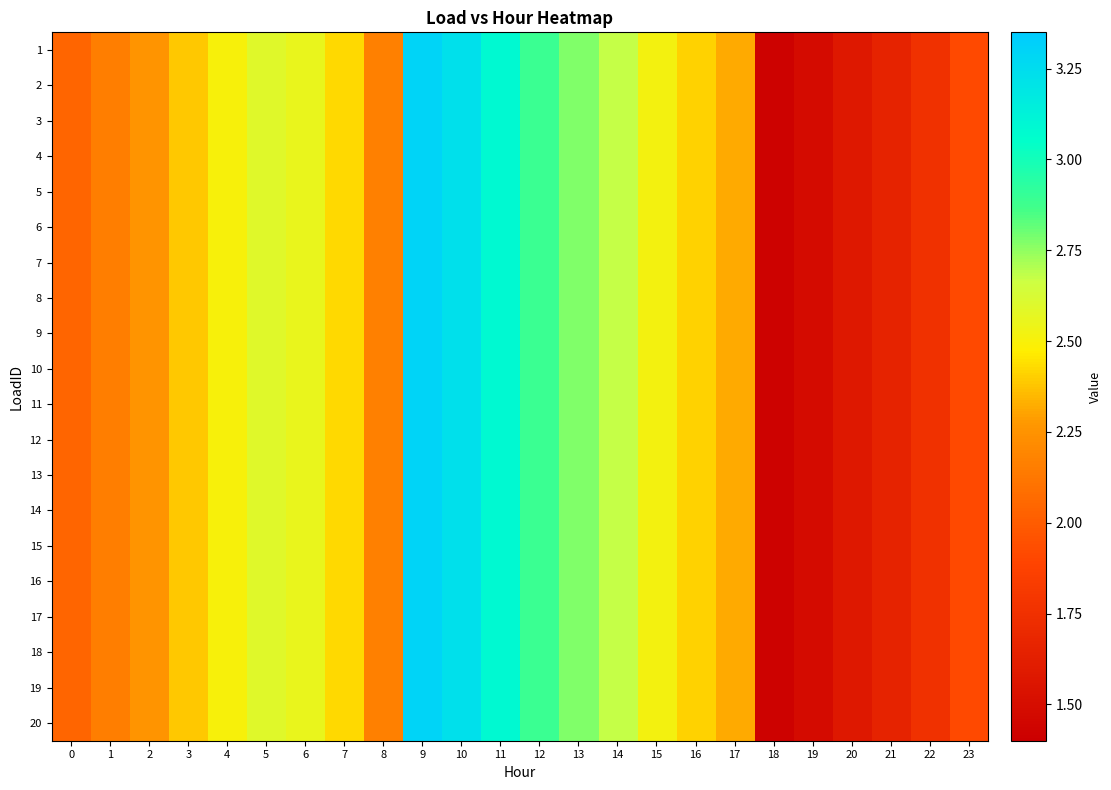

Which series has the largest range (max minus min)?

1